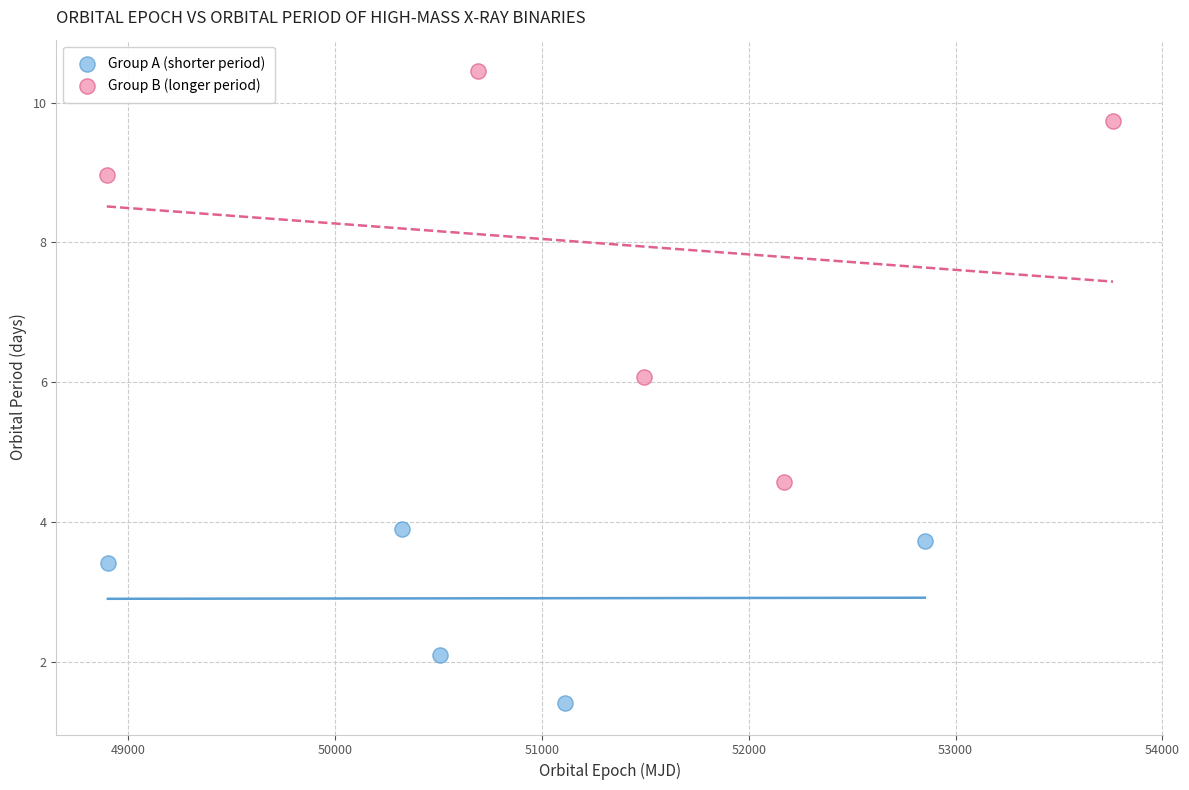

What are all the series names shown in the legend?

Group A (shorter period), Group B (longer period)